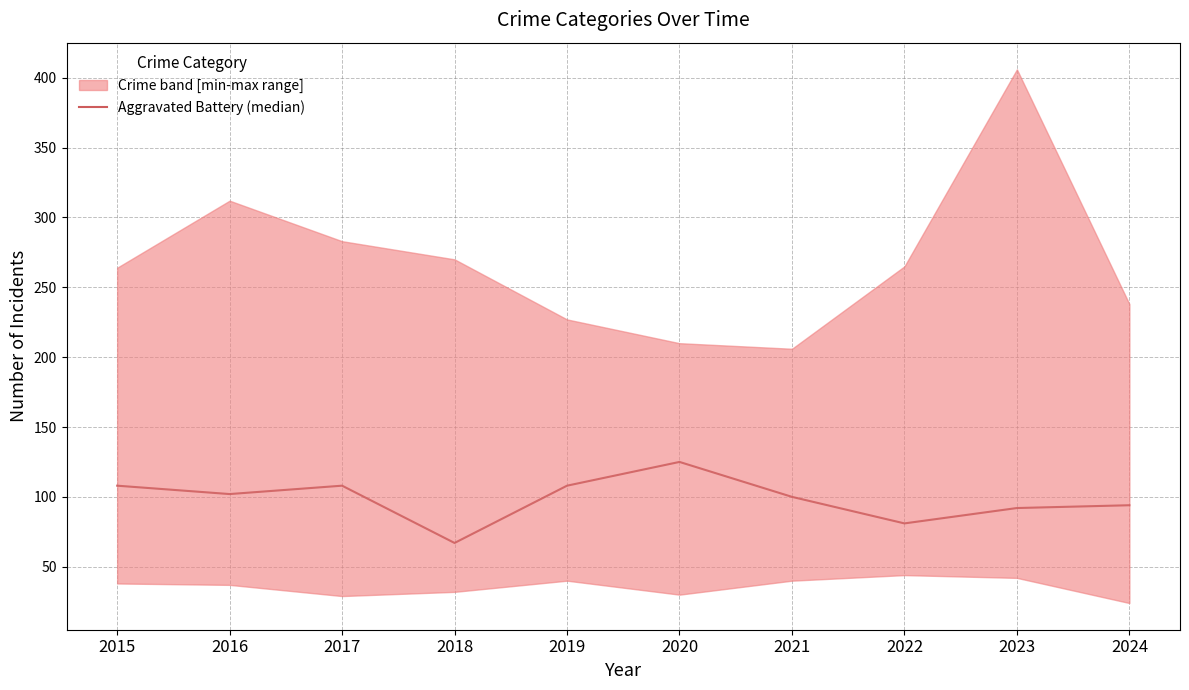

Between 2018 and 2019, which is larger?

2019